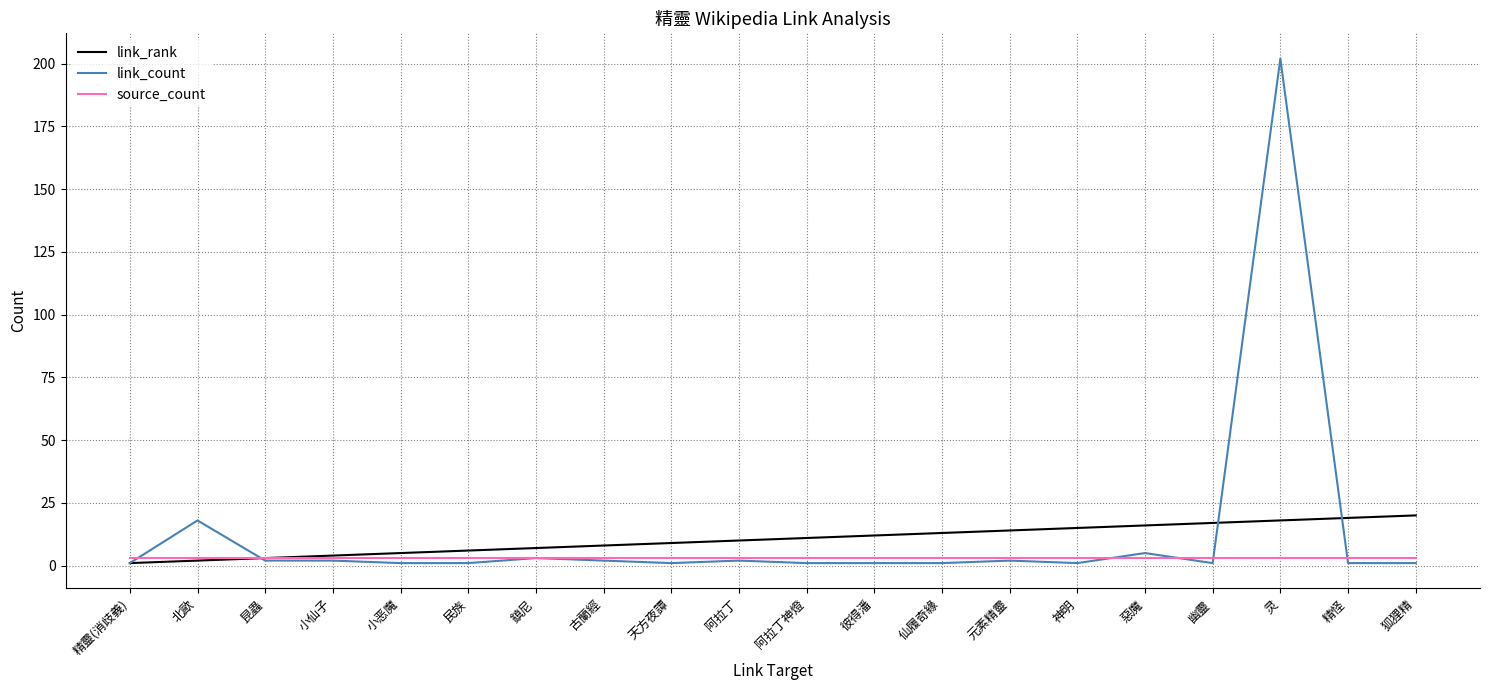

True or false: link_count and source_count intersect in this chart.

True